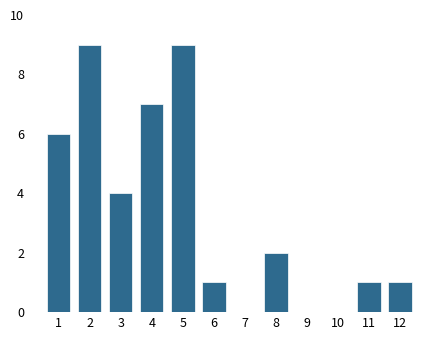

Reading left to right, transcribe all the data shown in this chart.

1=6	2=9	3=4	4=7	5=9	6=1	7=0	8=2	9=0	10=0	11=1	12=1